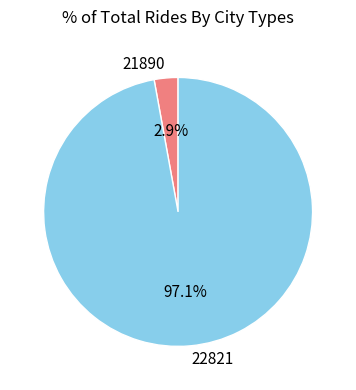

Which has a higher value, 22821 or 21890?

22821